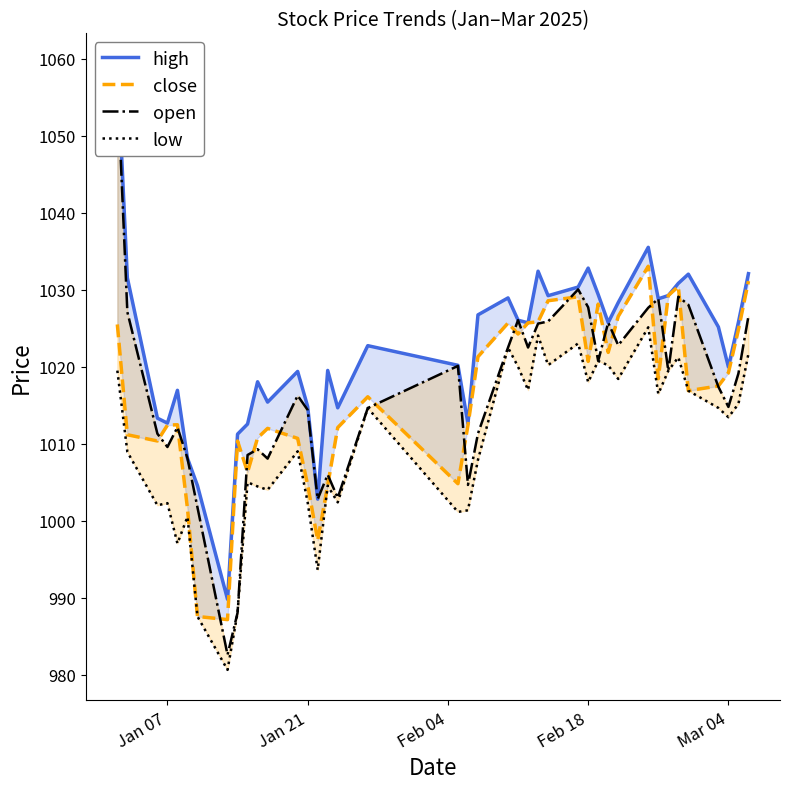

At which label does open reach its peak?

Jan 07